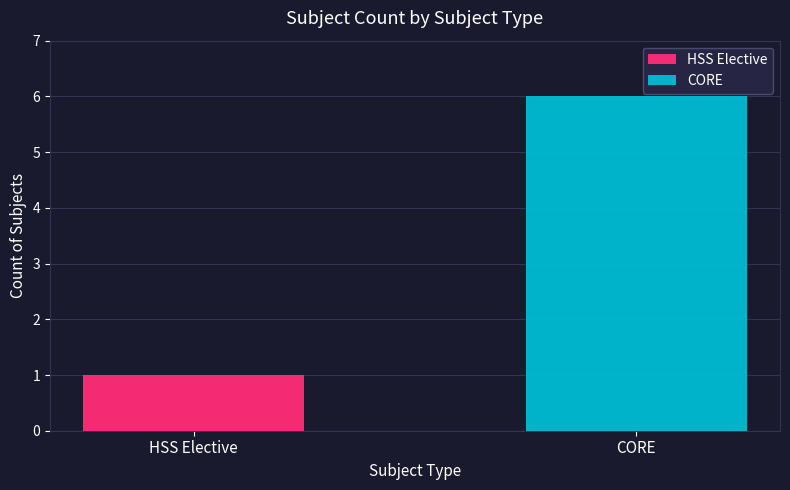

What is the lowest value of the CORE series?

6